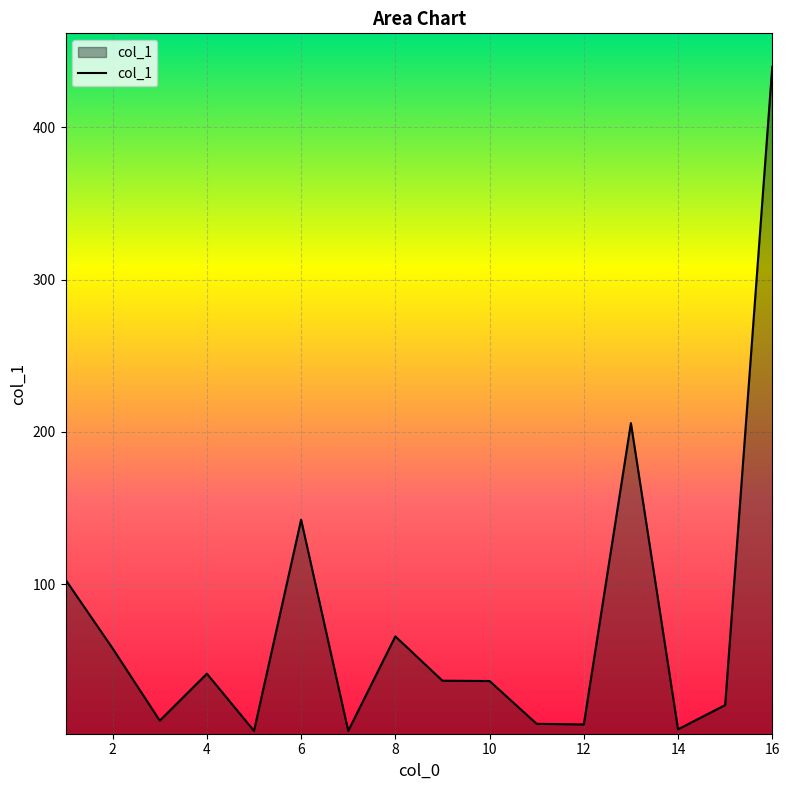

What is the difference between the maximum and minimum values?

435.9